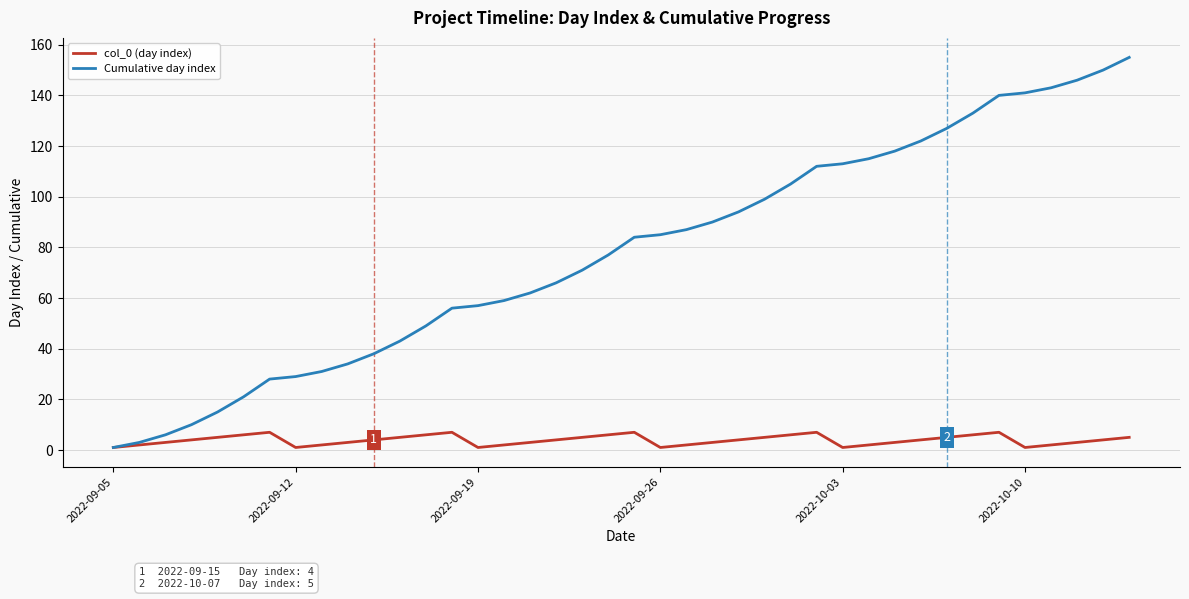

How many lines are shown in the chart?

2